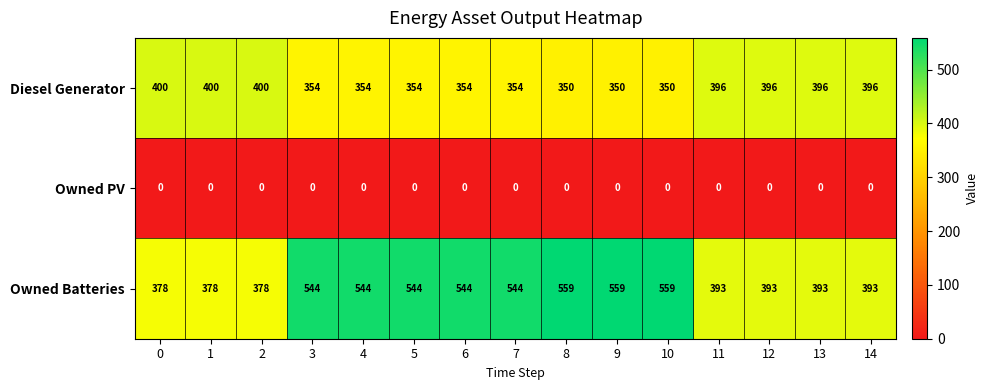

True or false: Owned Batteries has a value of 815 at 9.

False